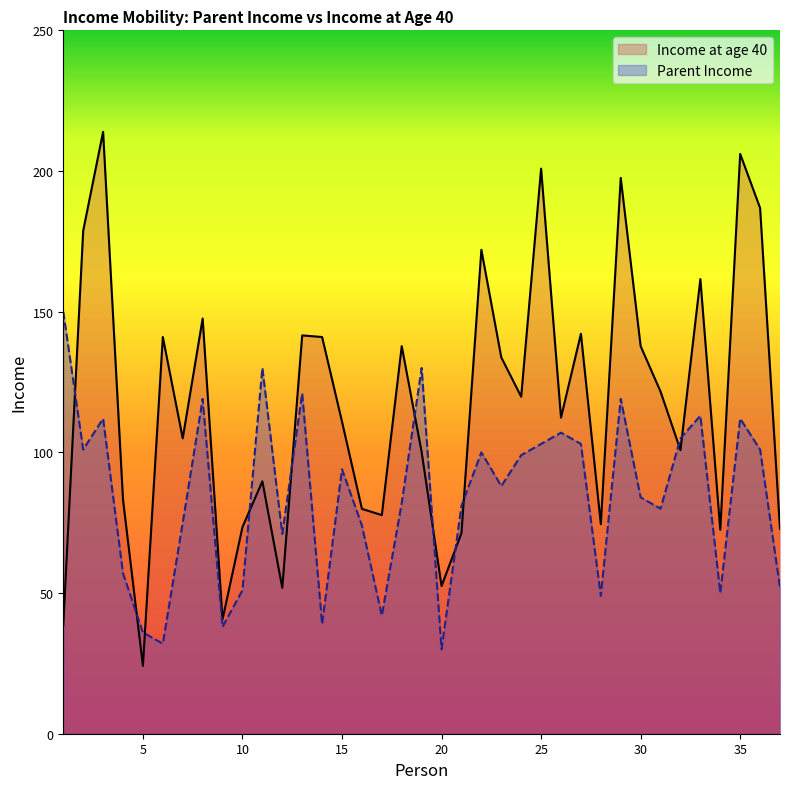

Which series has the largest total across all categories?

Income at age 40